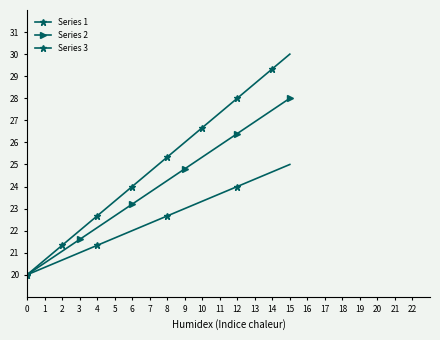

The Series 1 series shows 23.3 at 5. True or false?

True